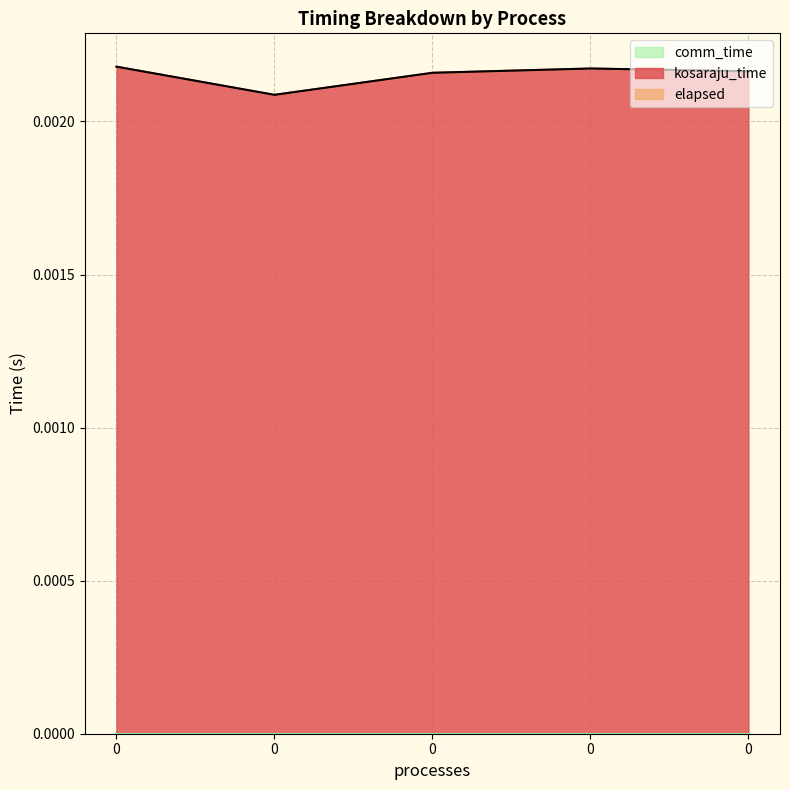

Does the chart display data point markers on the line(s)?

No